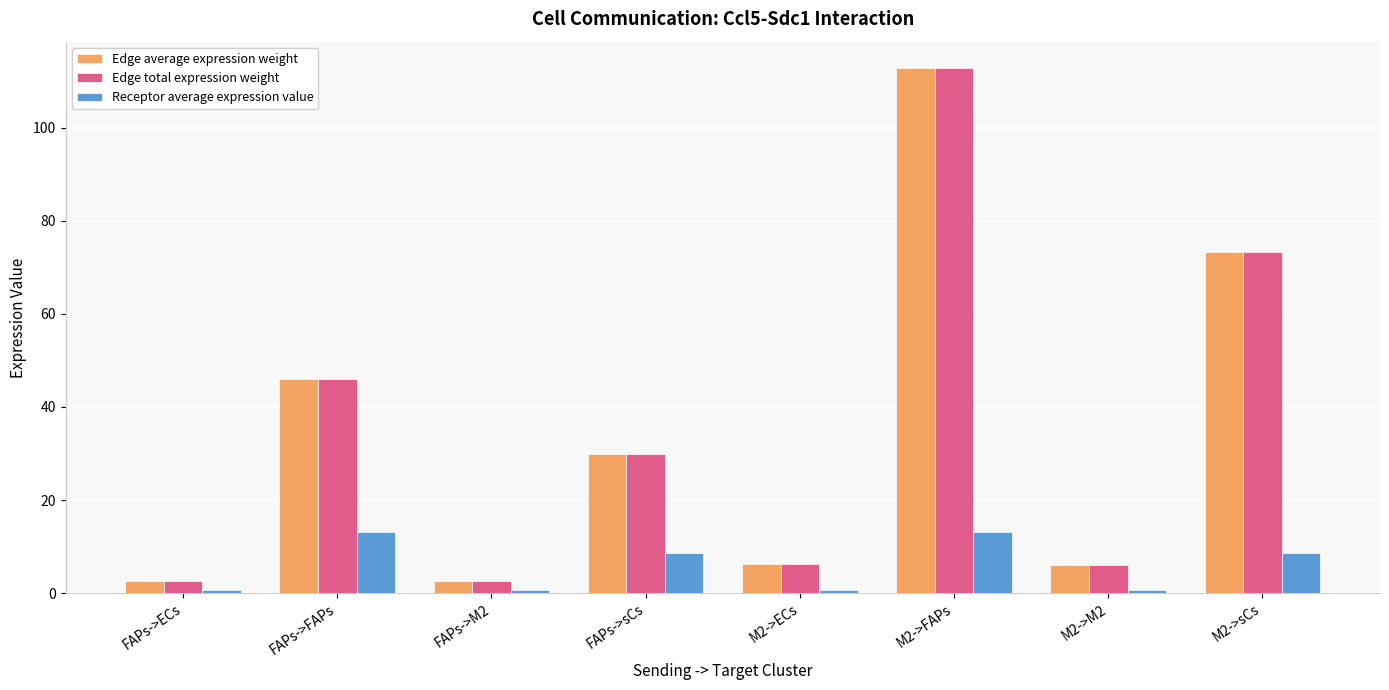

How many bars are there in each group?

3